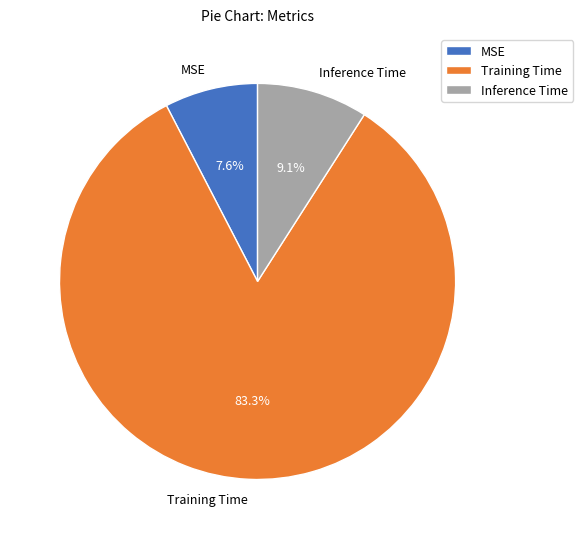

What is the total percentage of Training Time and Inference Time?

92.4%